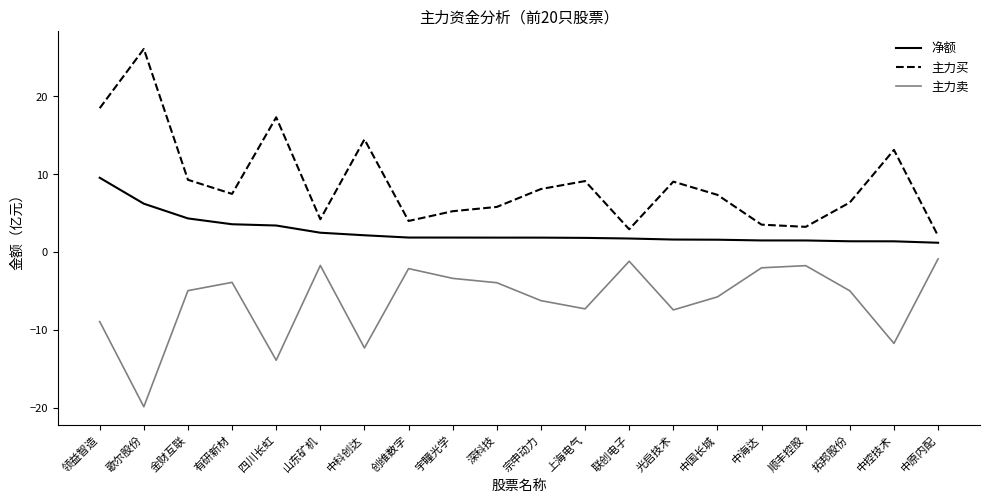

Which series has the largest total across all categories?

主力买